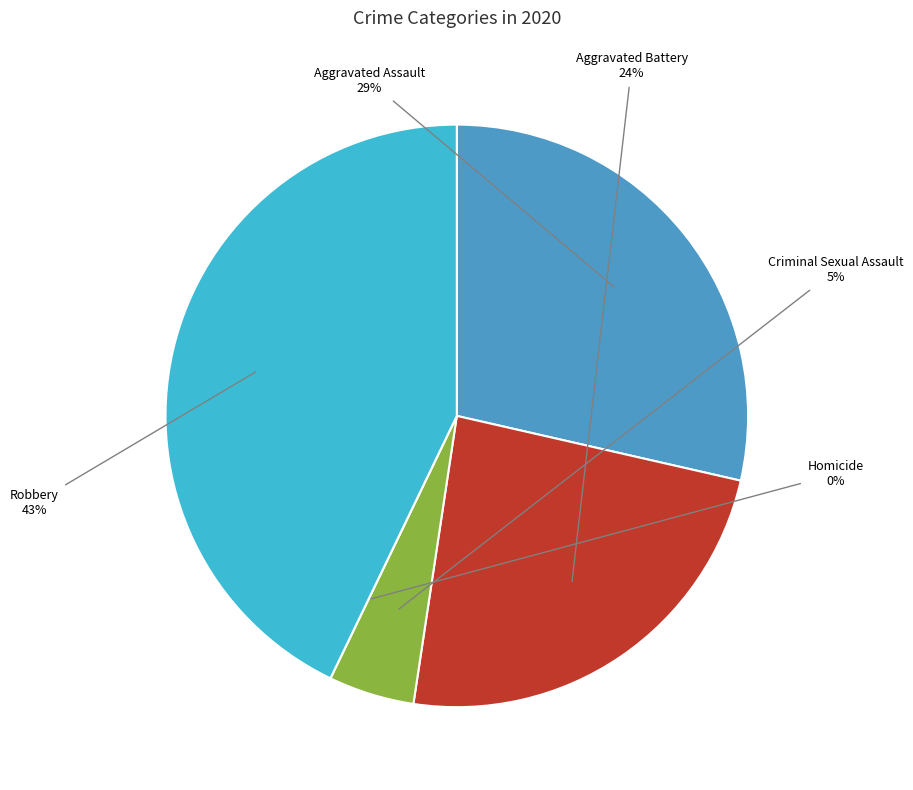

Do Homicide and Criminal Sexual Assault together represent more than half of the pie?

No